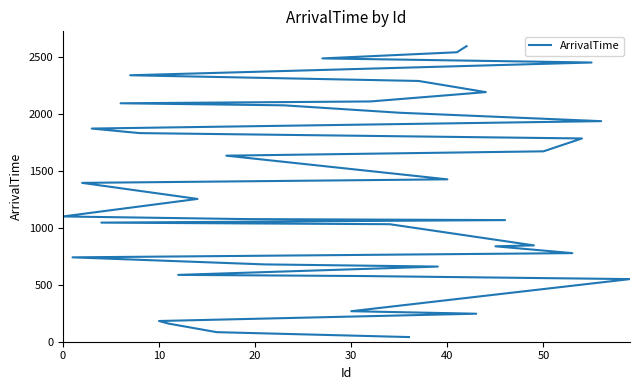

How many lines are shown in the chart?

1